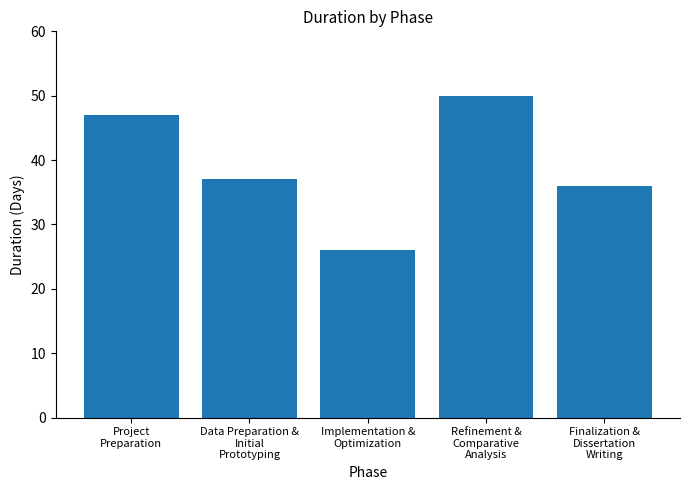

List the labels in order of value, smallest first.

Implementation &
Optimization, Finalization &
Dissertation
Writing, Data Preparation &
Initial
Prototyping, Project
Preparation, Refinement &
Comparative
Analysis